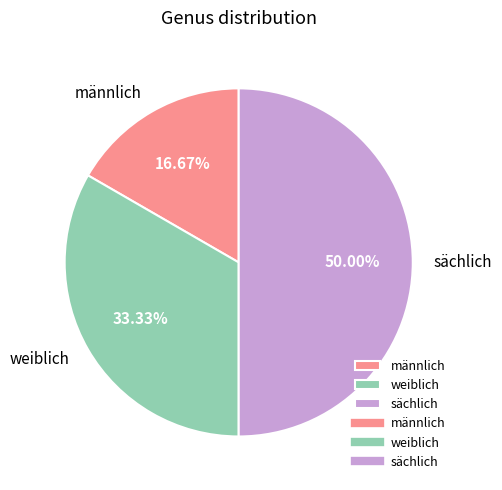

True or false: sächlich accounts for 50% of the total.

True